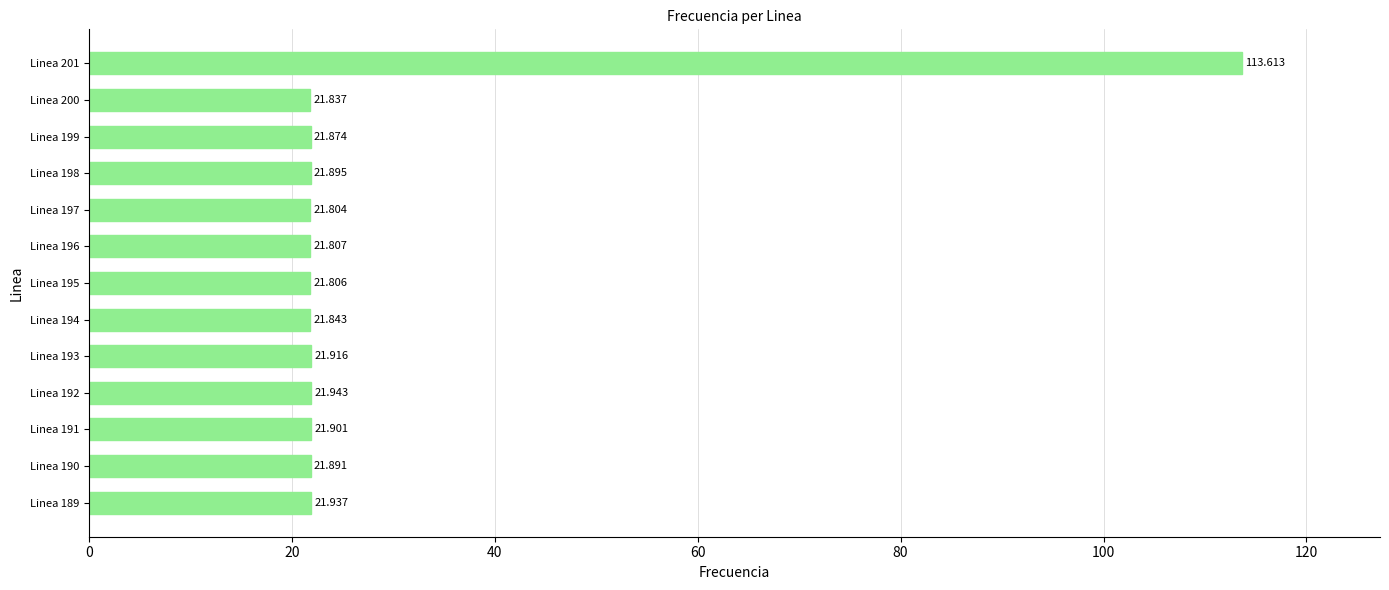

Rank the categories by value from lowest to highest.

Linea 197, Linea 195, Linea 196, Linea 200, Linea 194, Linea 199, Linea 190, Linea 198, Linea 191, Linea 193, Linea 189, Linea 192, Linea 201